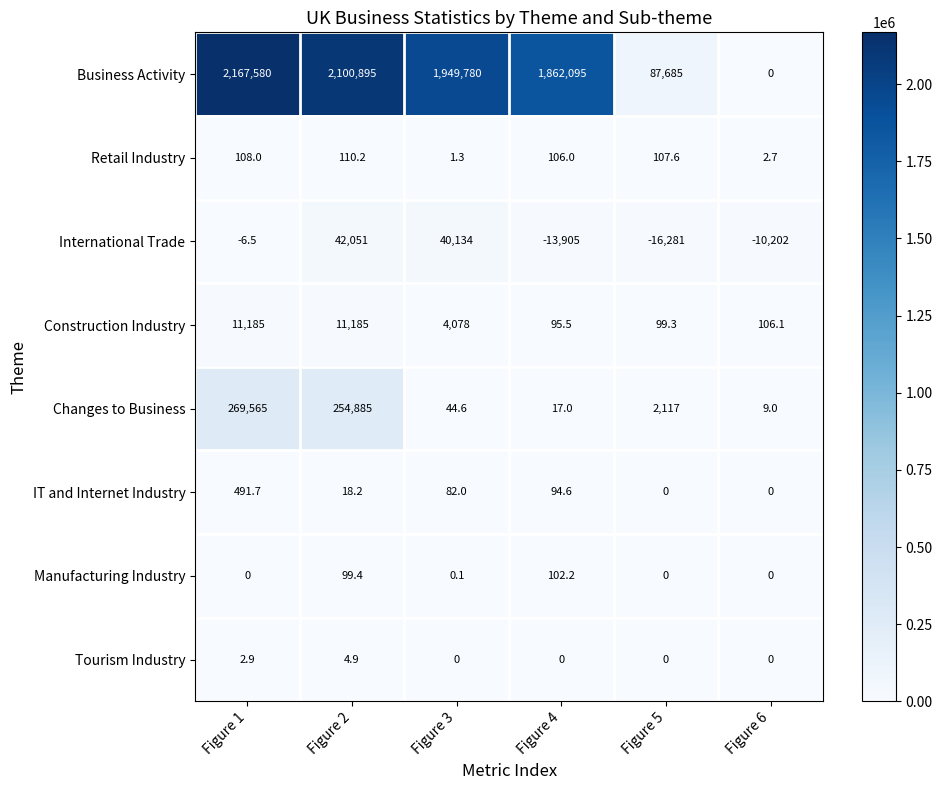

What is the sum of the Business Activity values at Figure 5 and Figure 3?

2037465.0